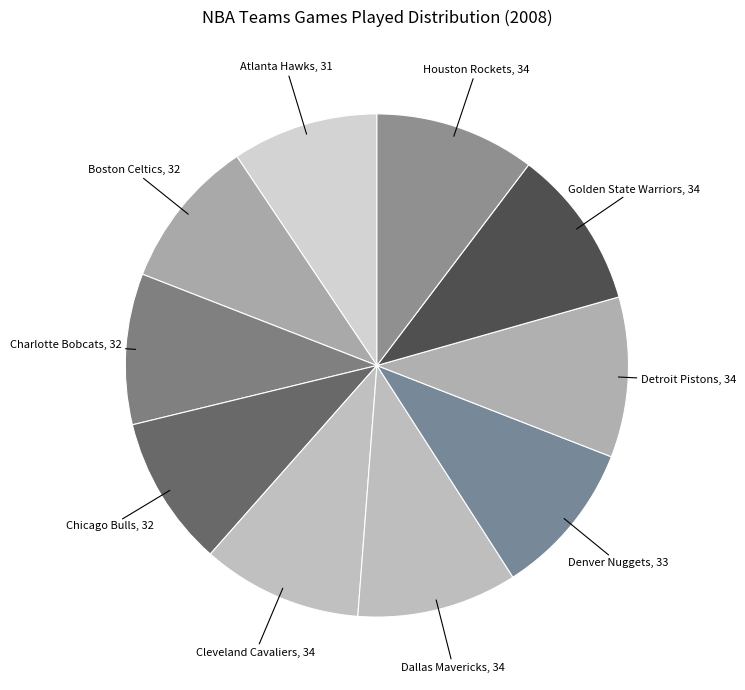

Is there any slice that represents more than half of the pie?

No